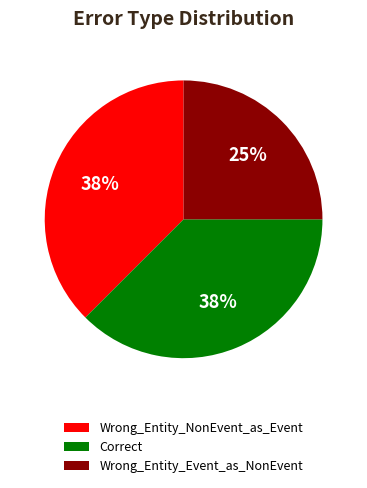

The Wrong_Entity_Event_as_NonEvent slice represents 25% of the pie. True or false?

True